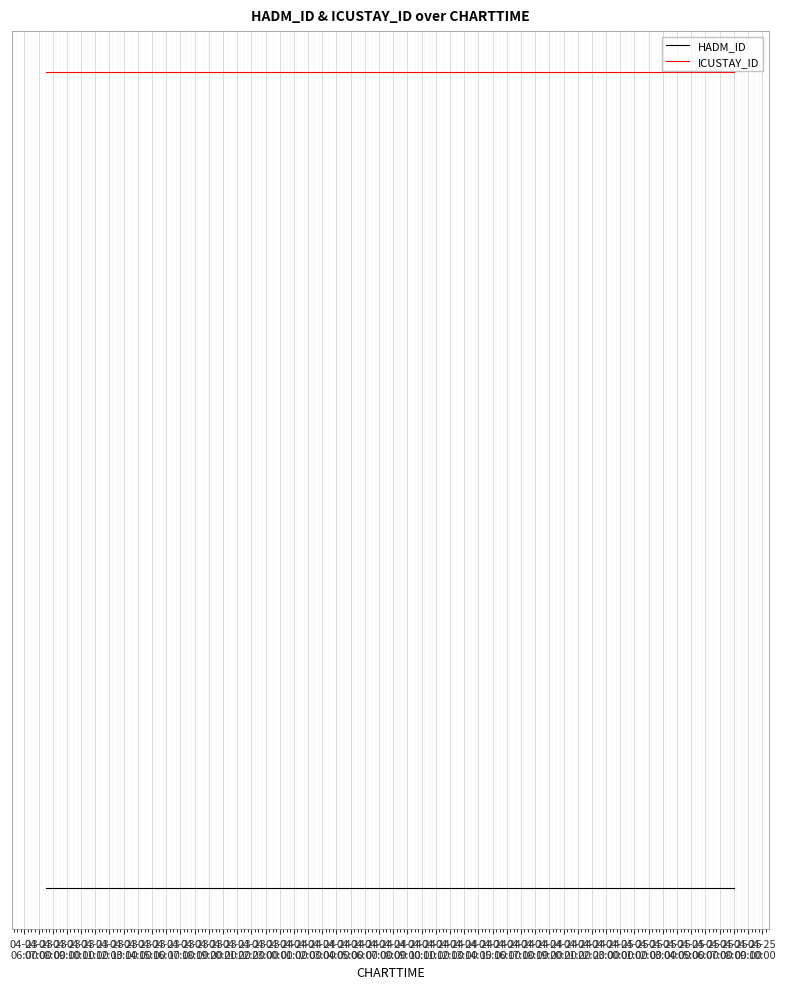

Read the ICUSTAY_ID value at 04-23
08:00.

0.8